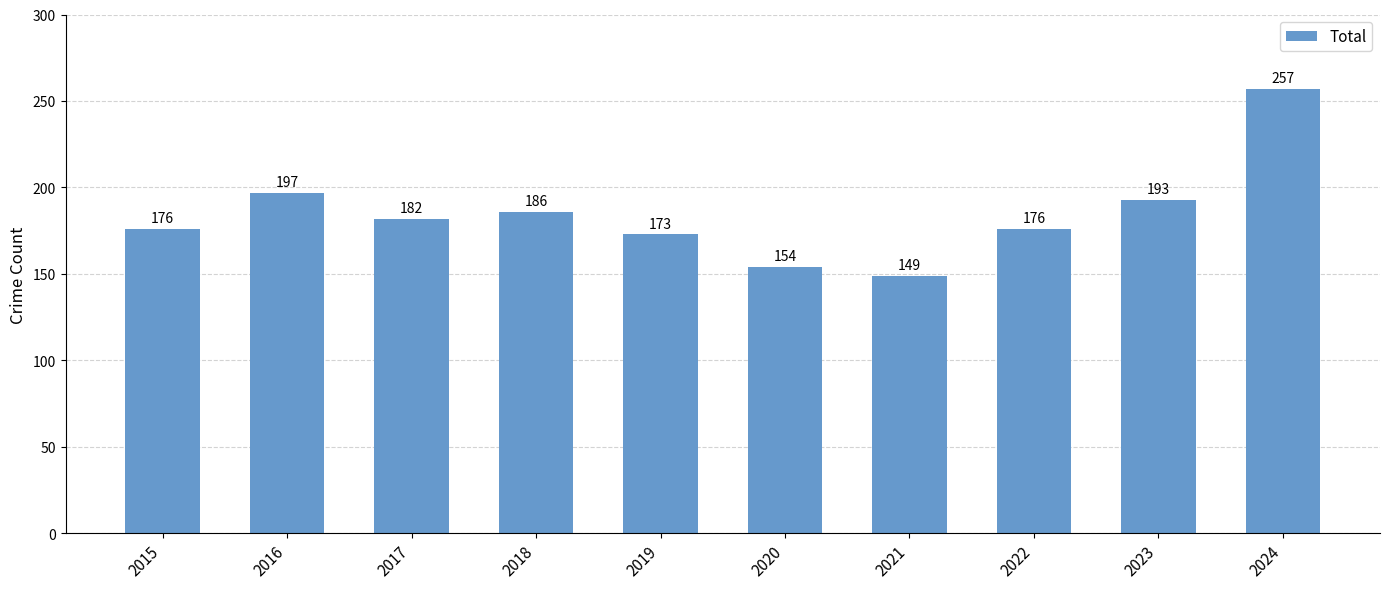

Between 2021 and 2022, which is larger?

2022